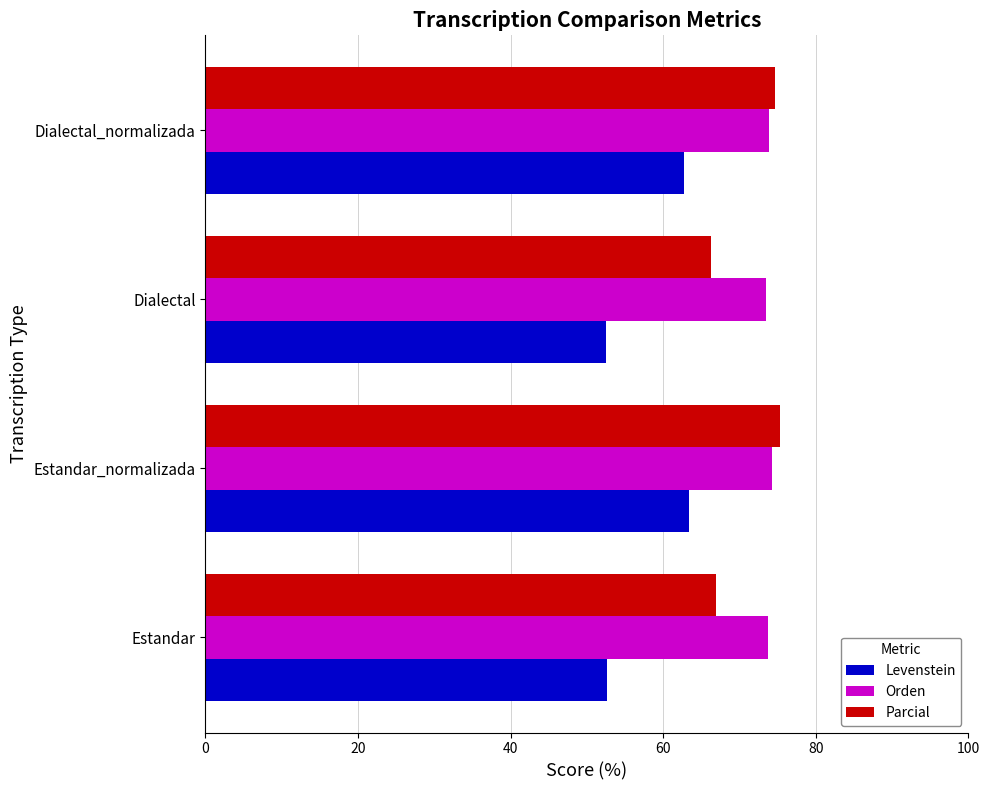

Which series has the largest range (max minus min)?

Levenstein